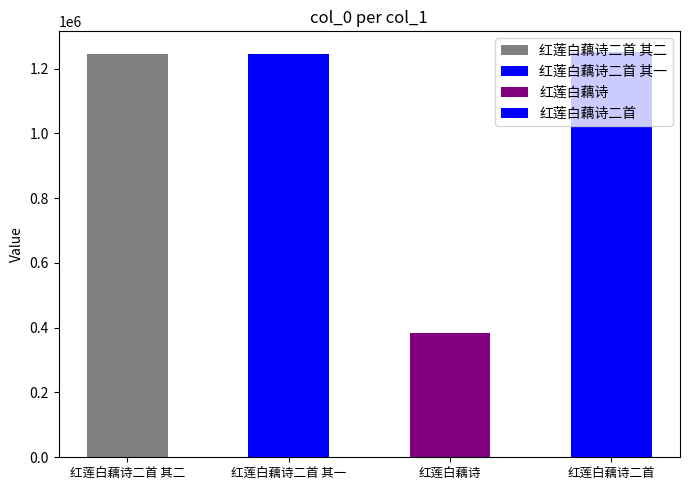

True or false: the data shows 807091 at 红莲白藕诗二首 其二.

False